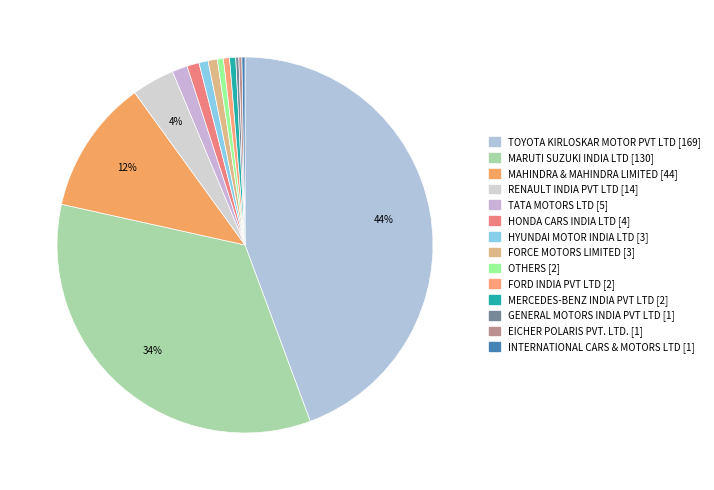

Does any single category account for the majority?

No